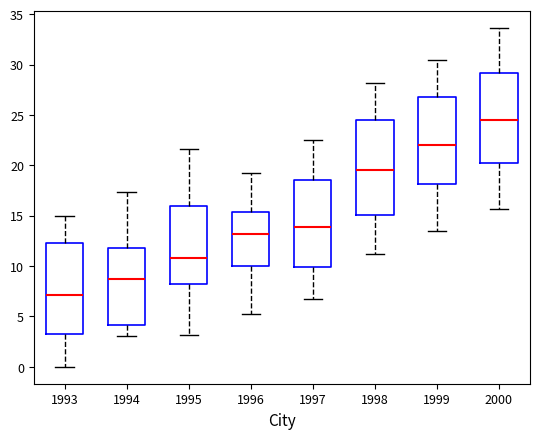

Where is the upper edge of the box at x = 1994 on the y-axis? The values are not printed on the chart, so give them approximately, as read against the axis.

12.0